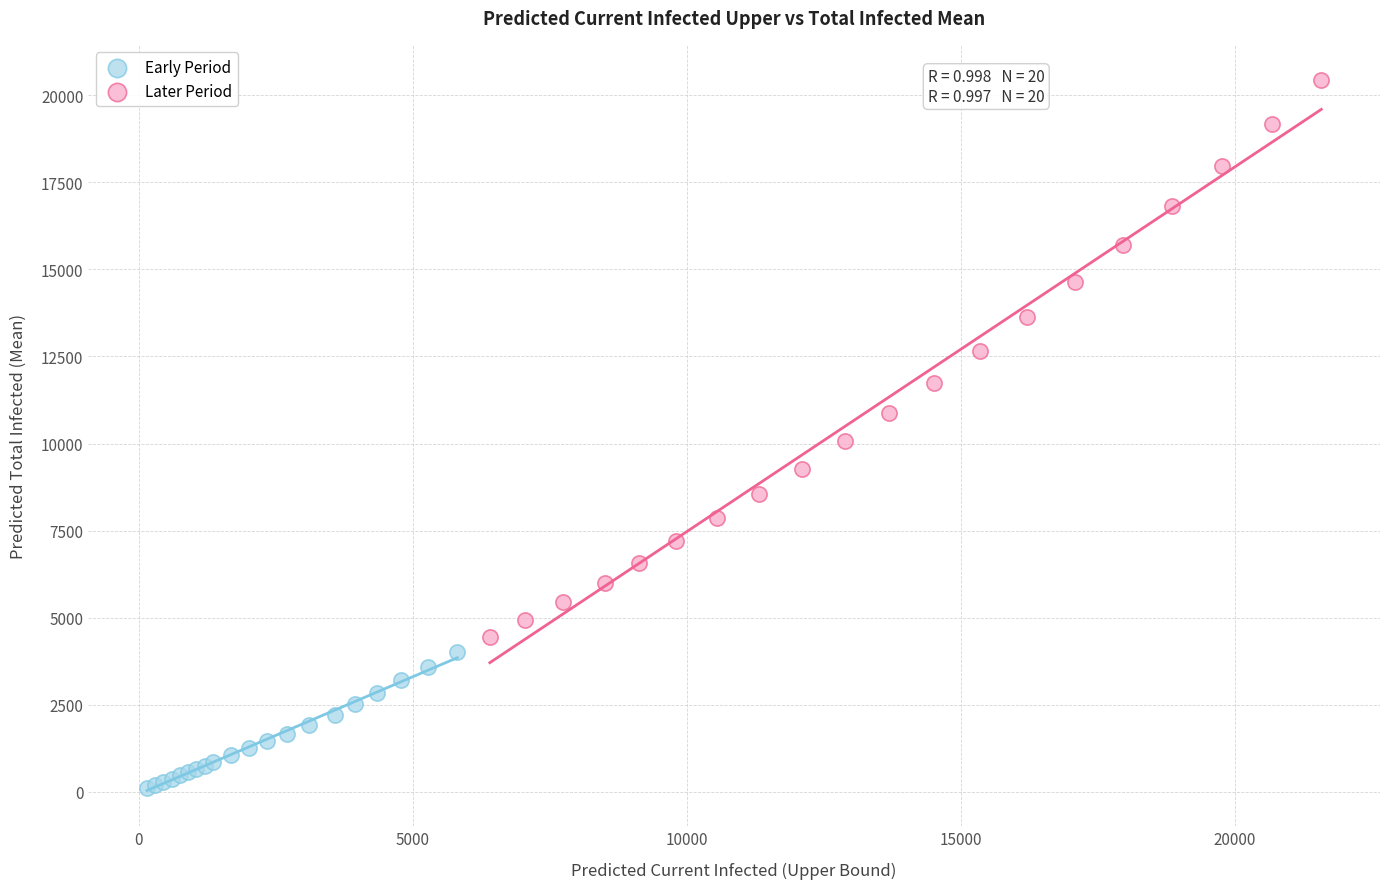

Which series has the widest spread of Y values?

Later Period